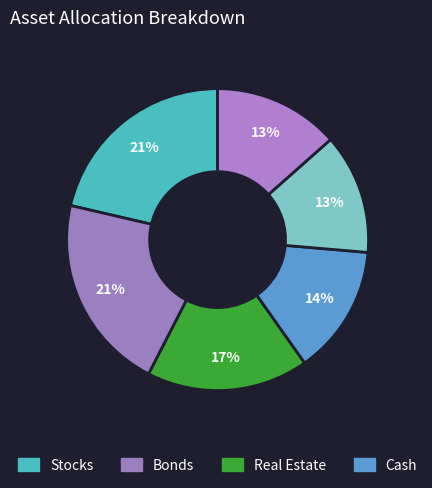

How many segments does this pie chart have?

6